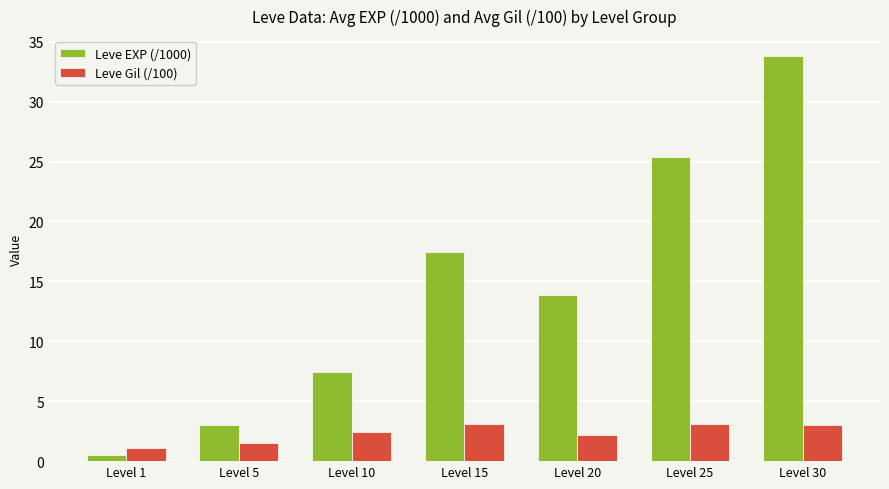

True or false: Leve EXP (/1000) has a value of 25.4 at Level 25.

True